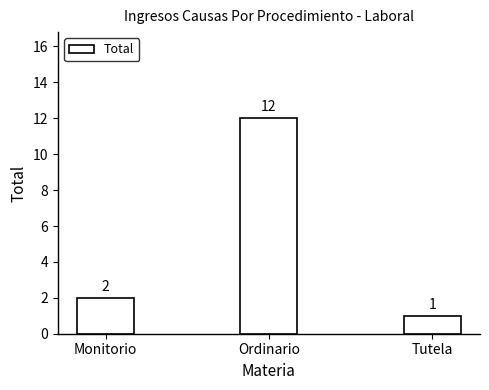

What is the sum of all values?

15